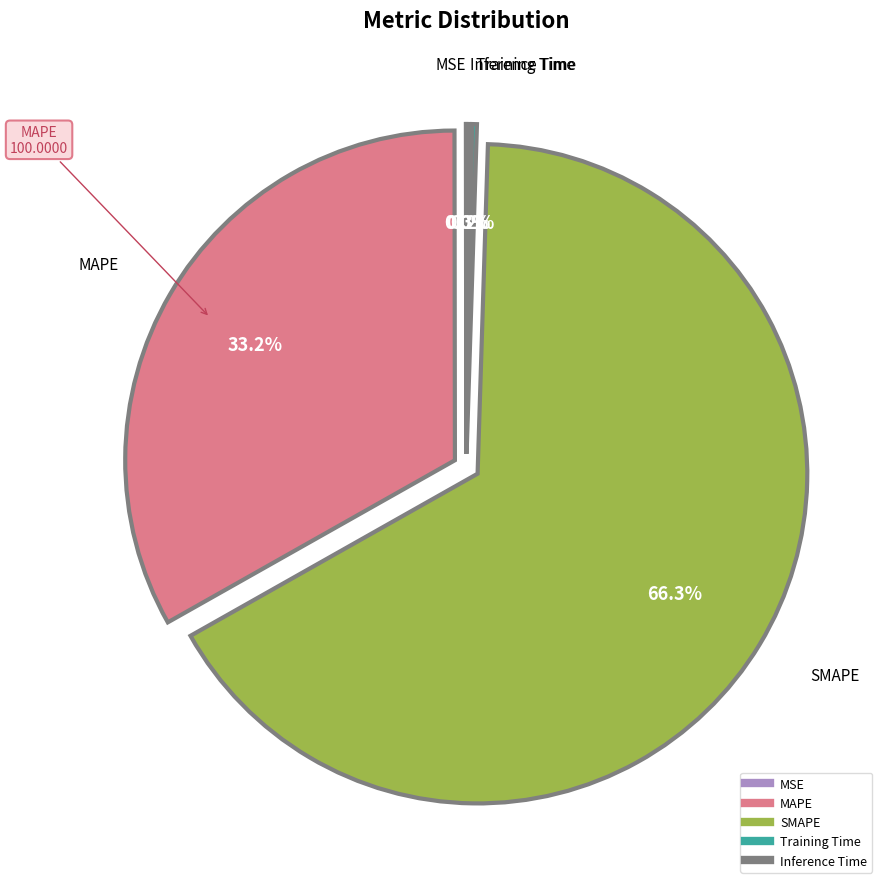

To the nearest percent, what is the average slice percentage?

20%